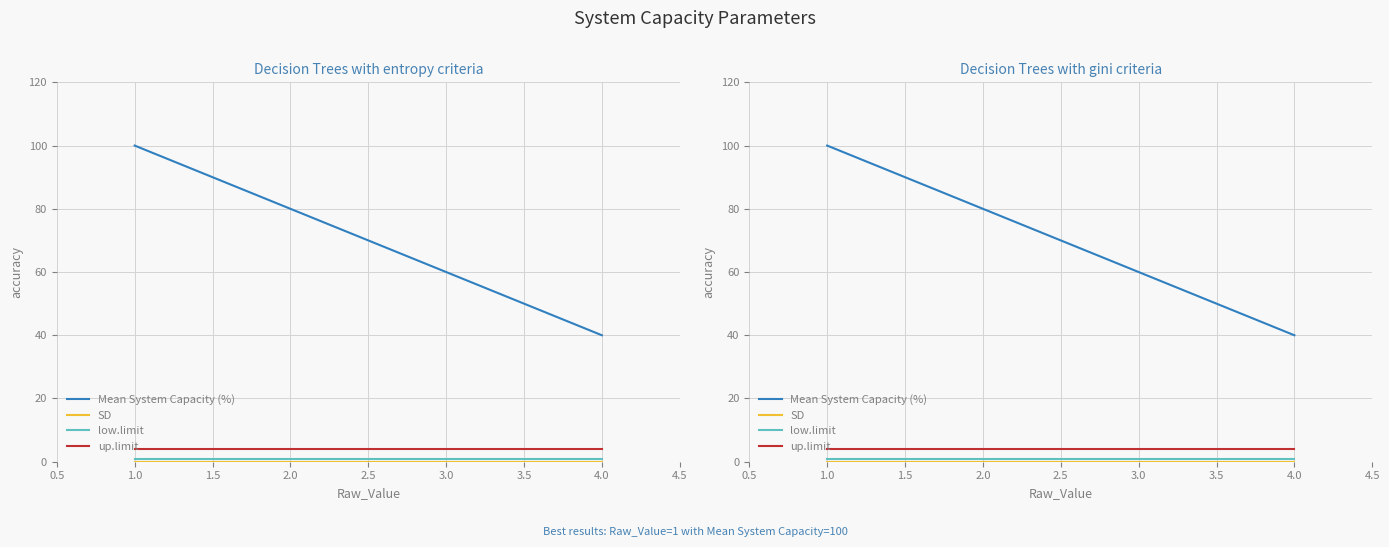

True or false: up.limit has more than 1 interior local peaks.

False